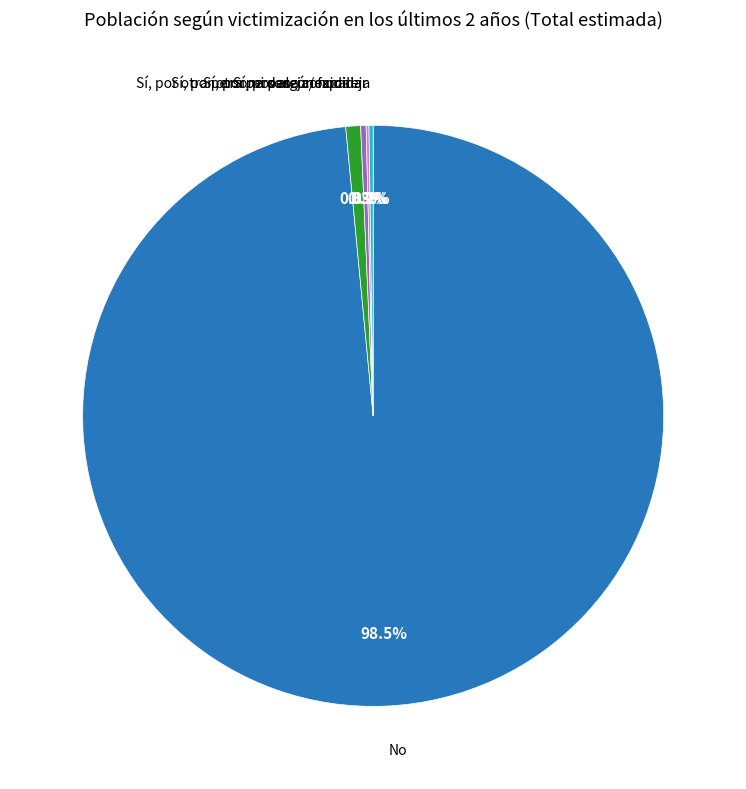

Is there a majority slice in this chart?

Yes